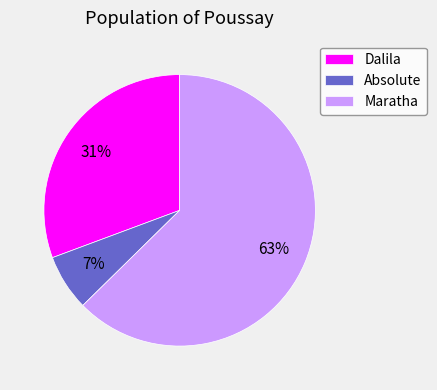

Combined, do Maratha and Dalila account for over 50%?

Yes